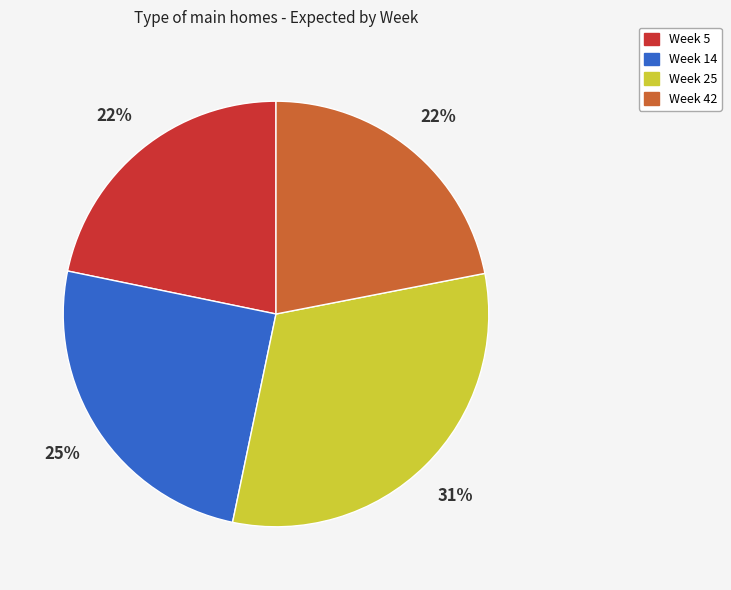

To the nearest percent, what percentage of the pie is Week 14?

25%